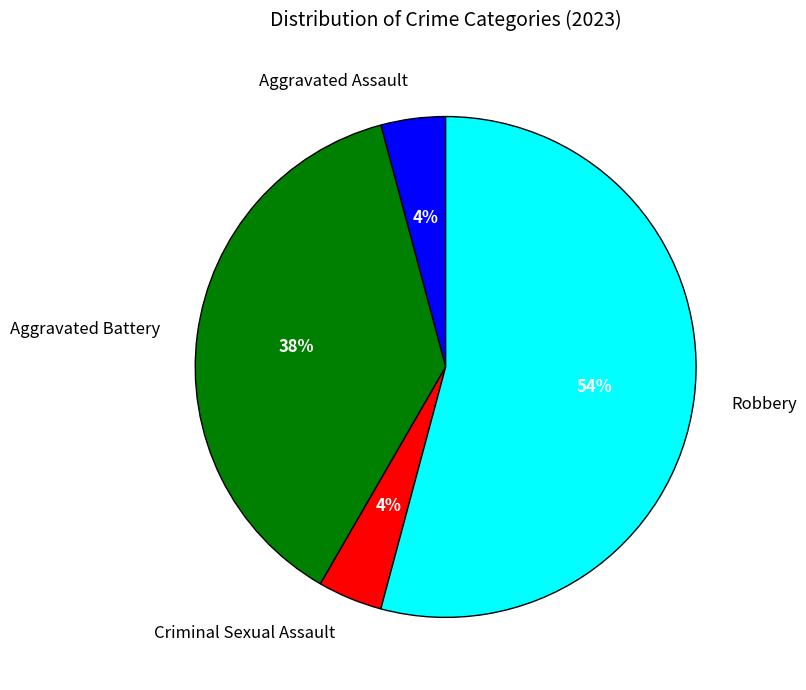

Approximately how many times larger is the value at Robbery compared to Aggravated Battery?

1.4